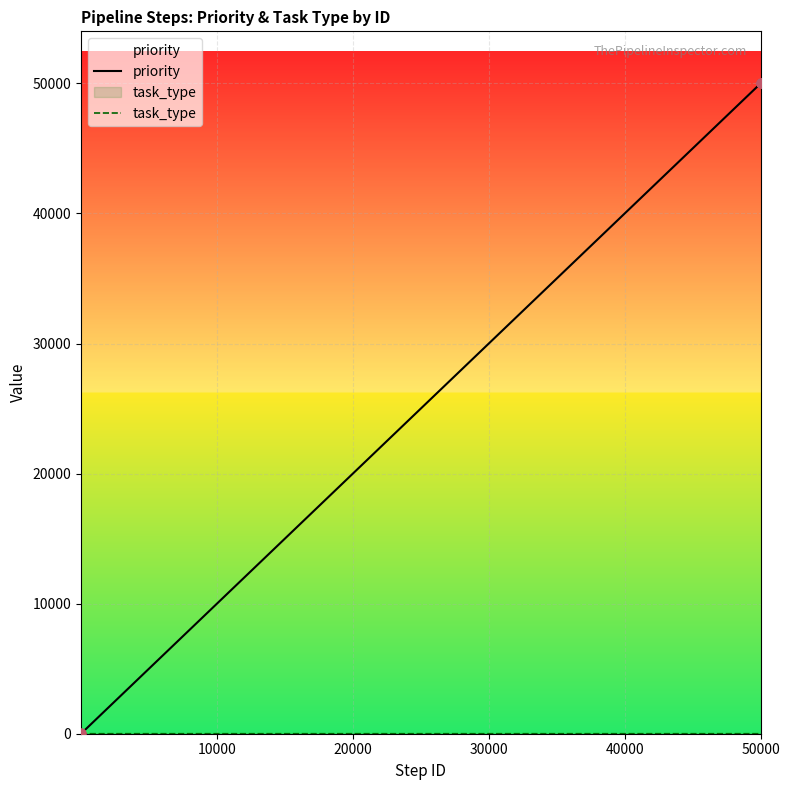

Which series has the largest total across all categories?

priority